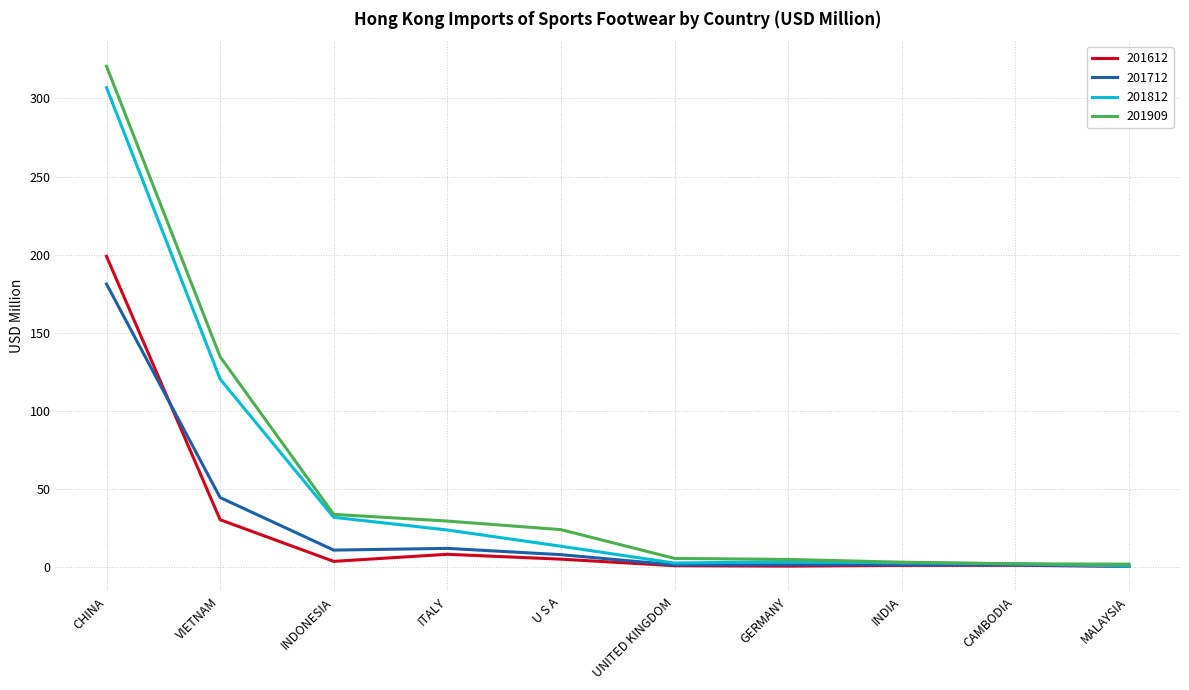

At which category is the sum across all series the highest?

CHINA